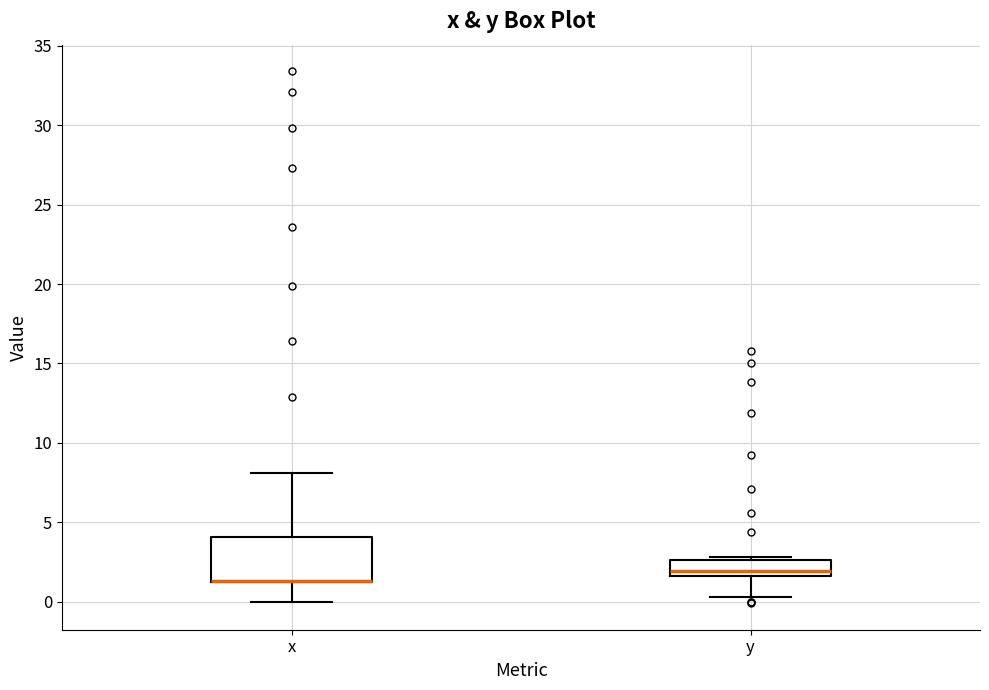

Reading left to right, transcribe this box plot: for each box, give where its median line is, the range the box spans, and where its two whiskers end, as read against the y-axis. The values are not printed on the chart, so give them approximately, as read against the axis.

x: median 1.5 (drawn on the box's lower edge), box 1.5 to 4.0, whiskers 0.0 to 8.0
y: median 2.0, box 1.5 to 2.5, whiskers 0.5 to 3.0